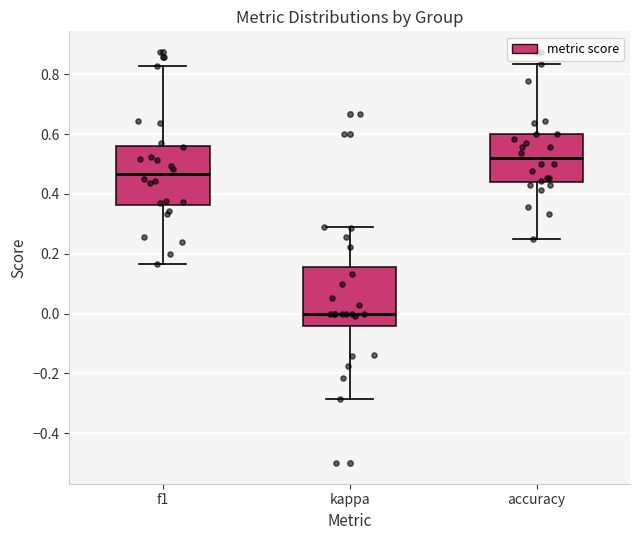

Reading left to right, read every box against the y-axis: the position of its median line, the range the box covers, and the ends of its whiskers. The values are not printed on the chart, so give them approximately, as read against the axis.

f1: median 0.46, box 0.36 to 0.56, whiskers 0.16 to 0.82
kappa: median 0.00, box -0.04 to 0.16, whiskers -0.28 to 0.30
accuracy: median 0.52, box 0.44 to 0.60, whiskers 0.26 to 0.84